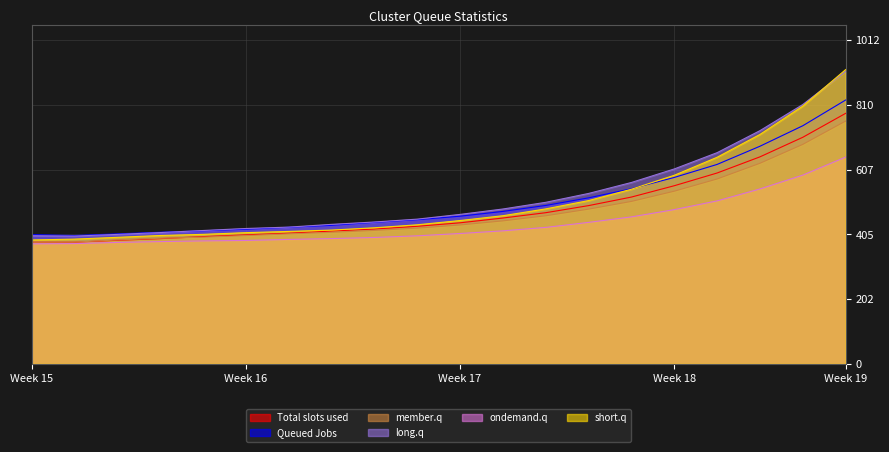

Does the chart display data point markers on the line(s)?

No